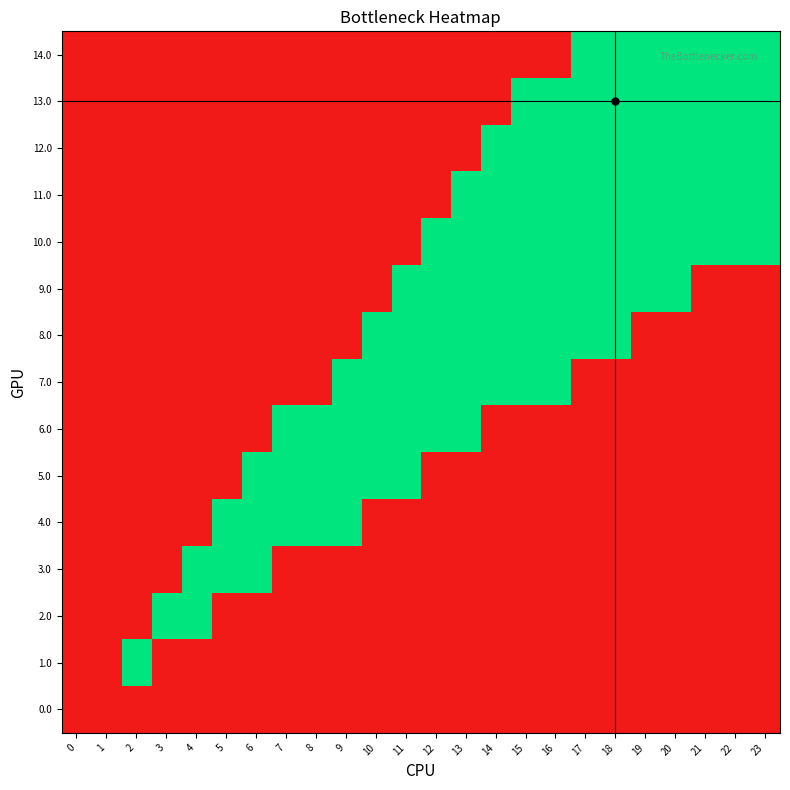

At 18, list the series in order from smallest to largest.

8.0, 9.0, 10.0, 11.0, 12.0, 13.0, 14.0, 0.0, 1.0, 2.0, 3.0, 4.0, 5.0, 6.0, 7.0